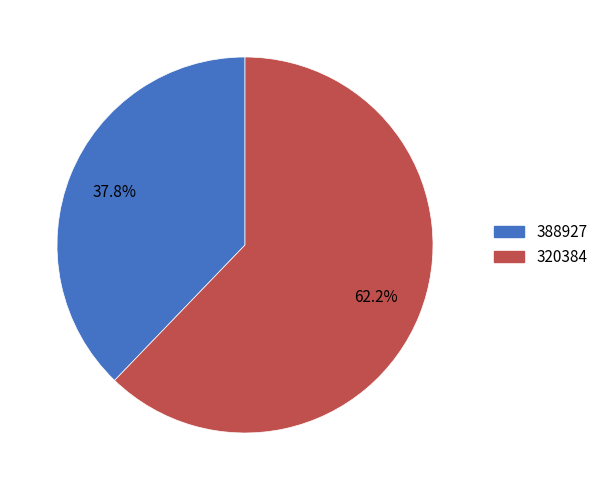

Is there a majority slice in this chart?

Yes